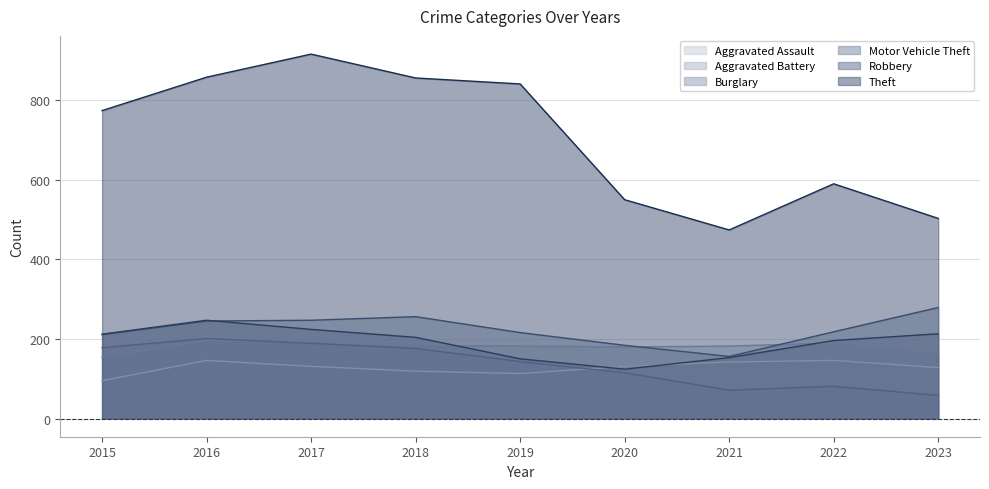

How many distinct data groups are displayed?

6